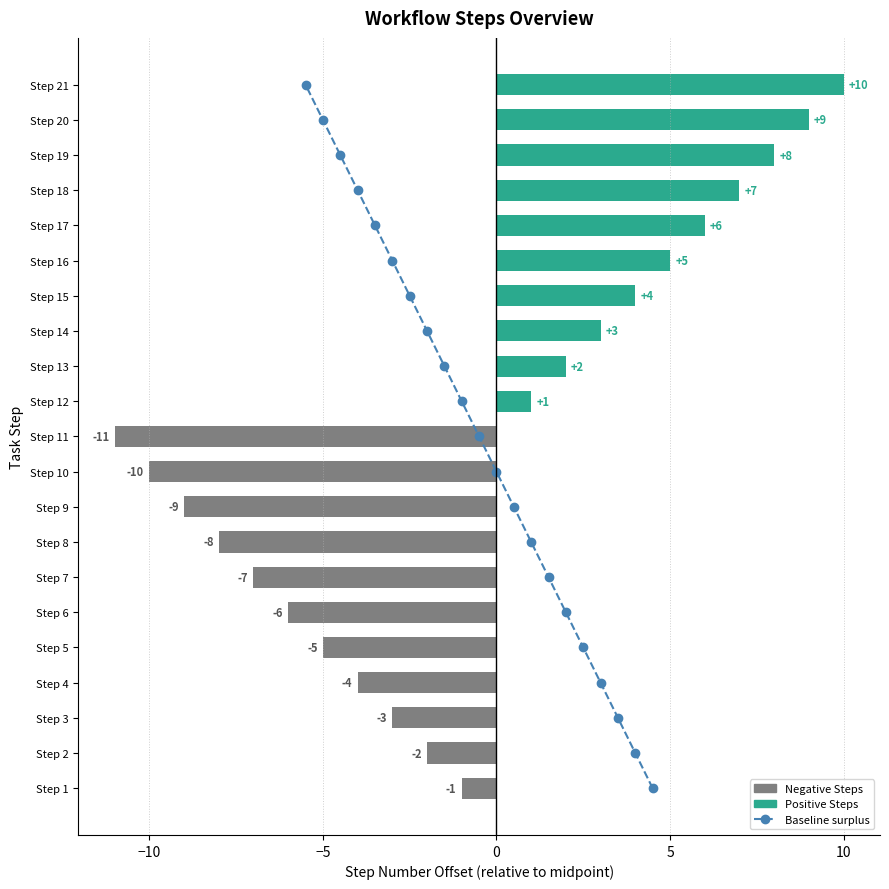

True or false: the data shows 17 at 10.

False